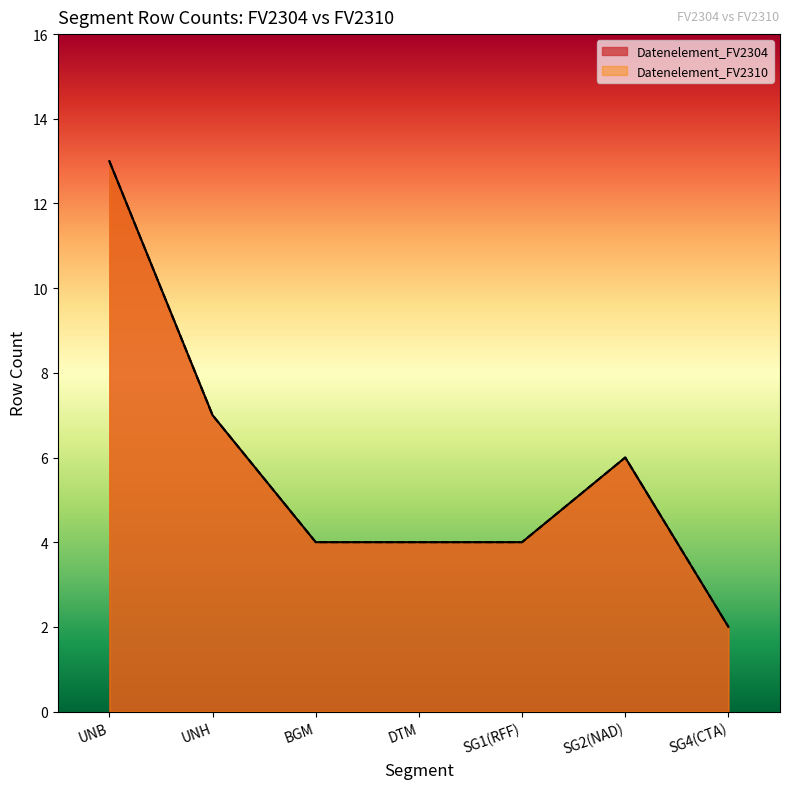

Is it true that Datenelement_FV2304 equals 4 at 20?

False